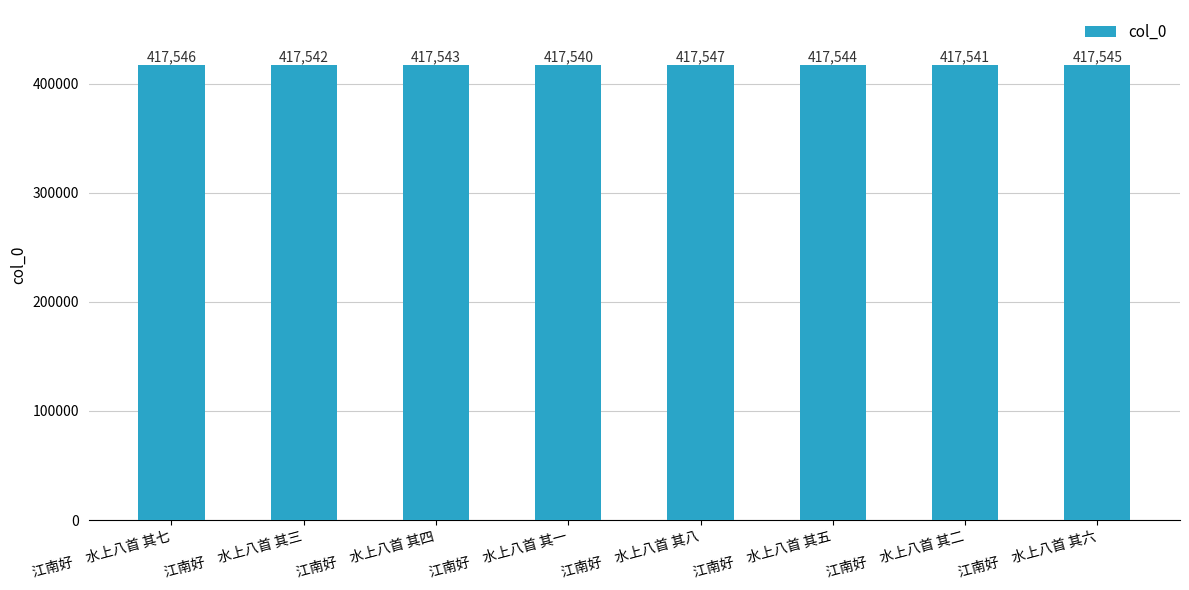

Is it true that the value at 江南好　水上八首 其一 is 417540?

True